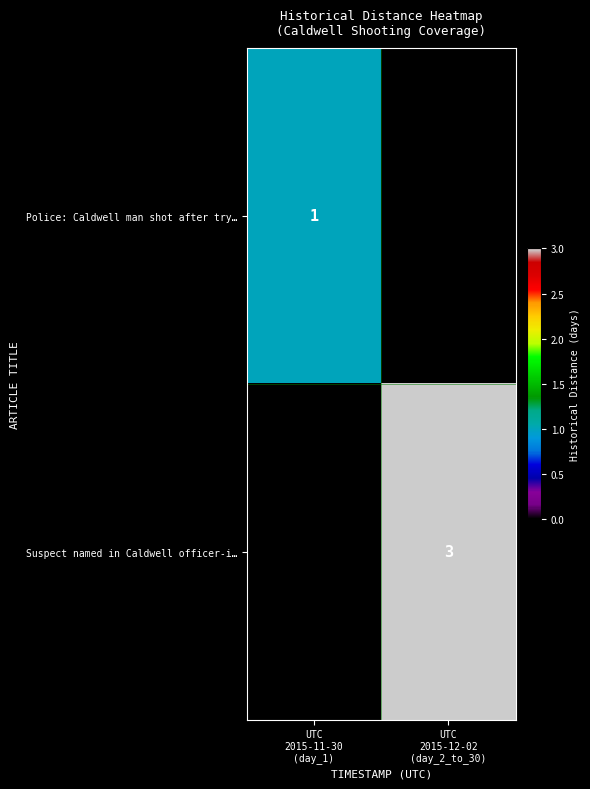

The value of Suspect named in Caldwell officer-i… at UTC 2015-12-02 (day_2_to_30) is 1. True or false?

False